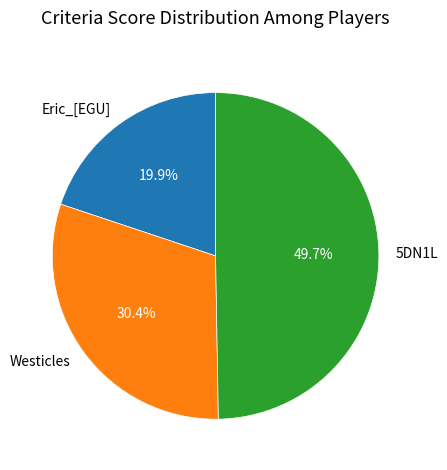

Does Eric_[EGU] represent more than half of the total?

No